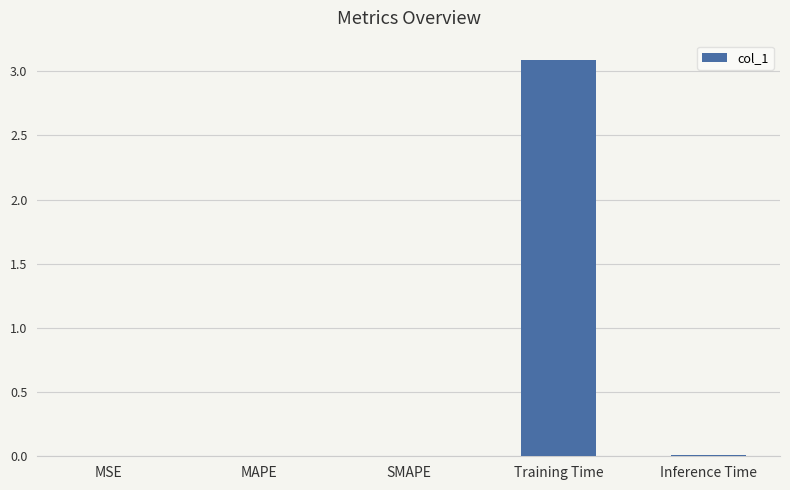

What is the change in value from SMAPE to Training Time?

+3.1